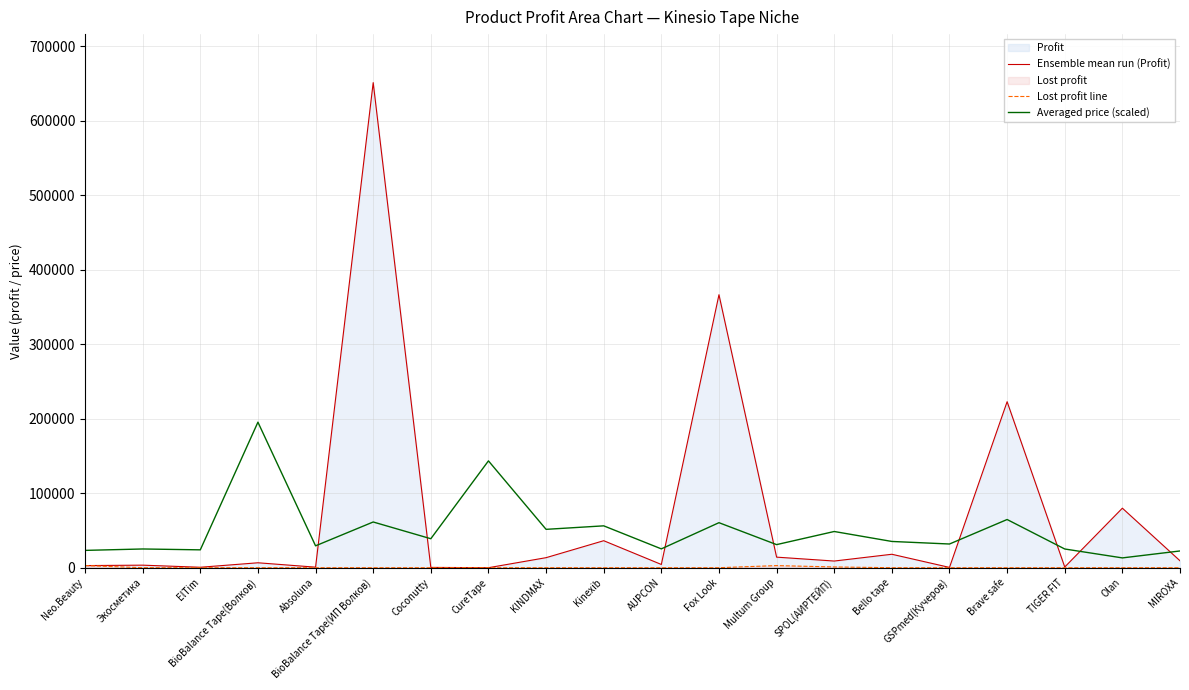

Where is the first local minimum for Ensemble mean run (Profit)?

ElTim